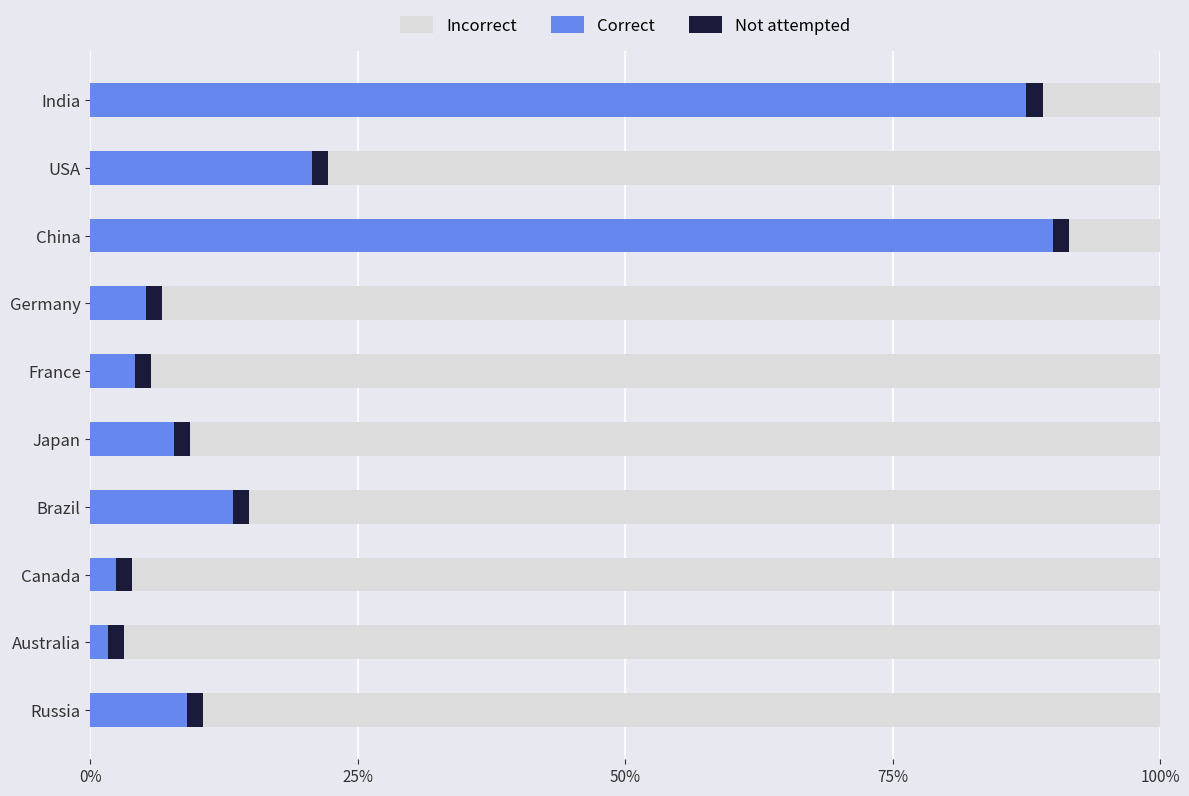

How many groups of bars are there?

10